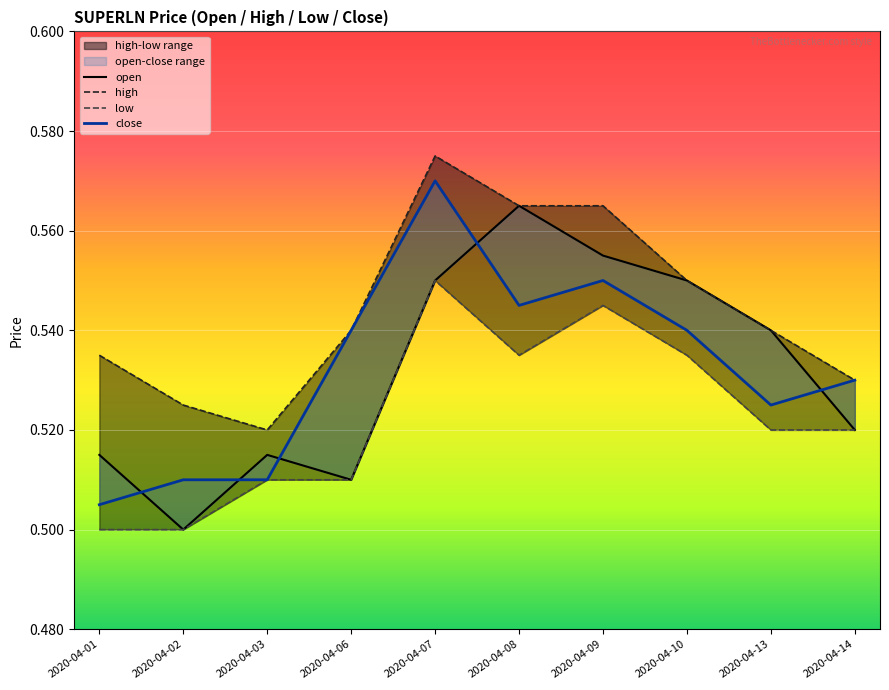

What is the total value across all series at 2020-04-08?

2.2